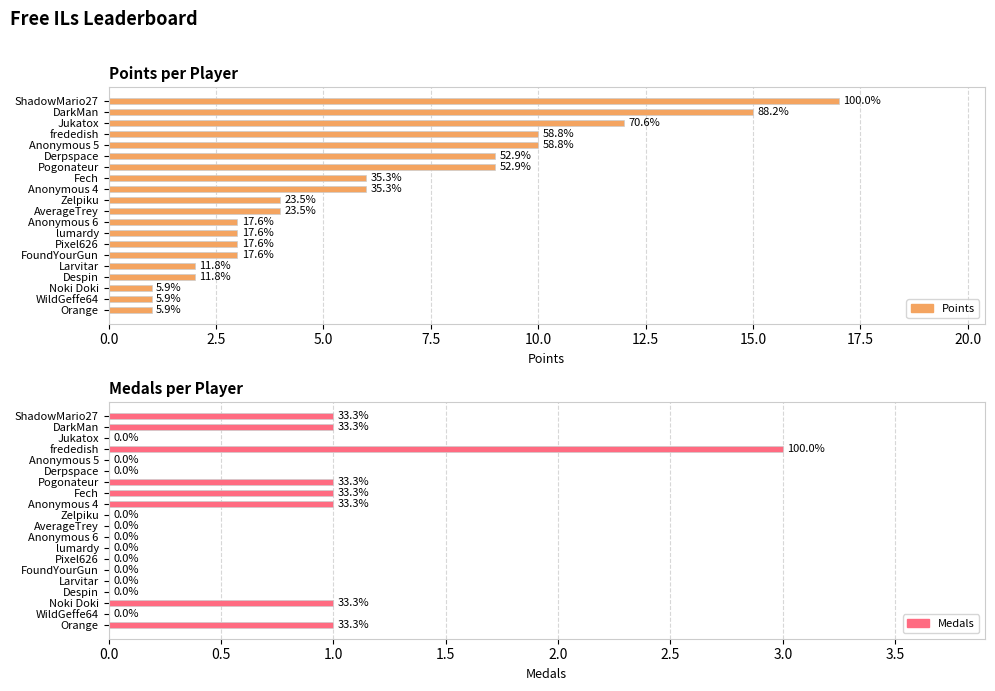

How many Medals values are between 0 and 1?

19